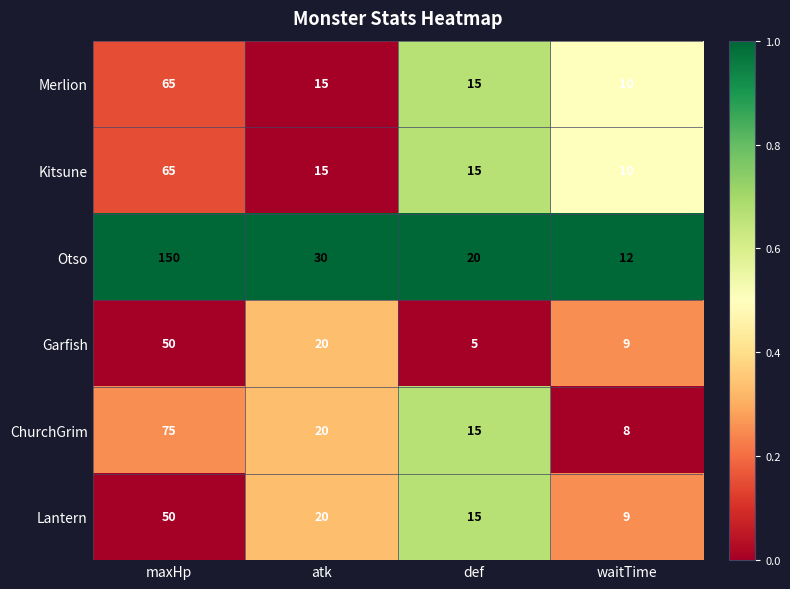

Rank the categories by Garfish value from lowest to highest.

def, waitTime, atk, maxHp